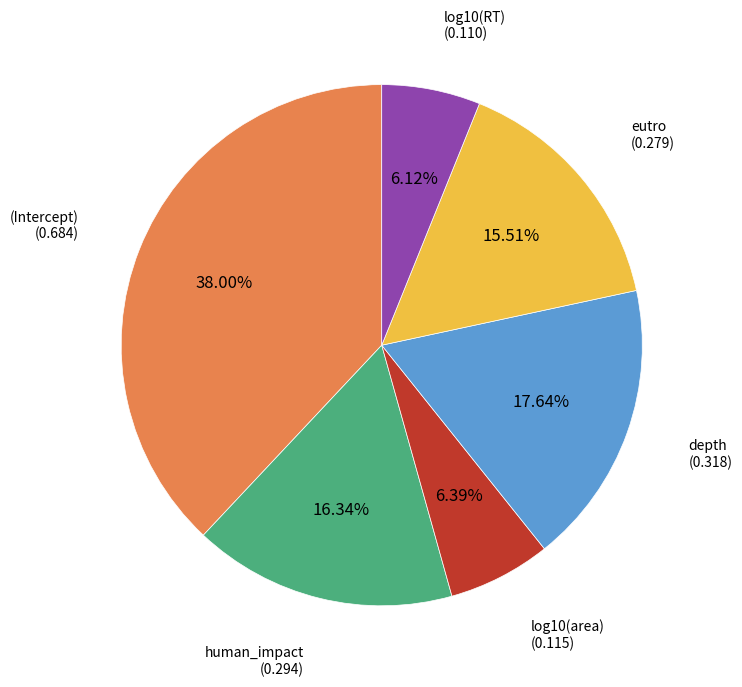

Is there any slice that represents more than half of the pie?

No